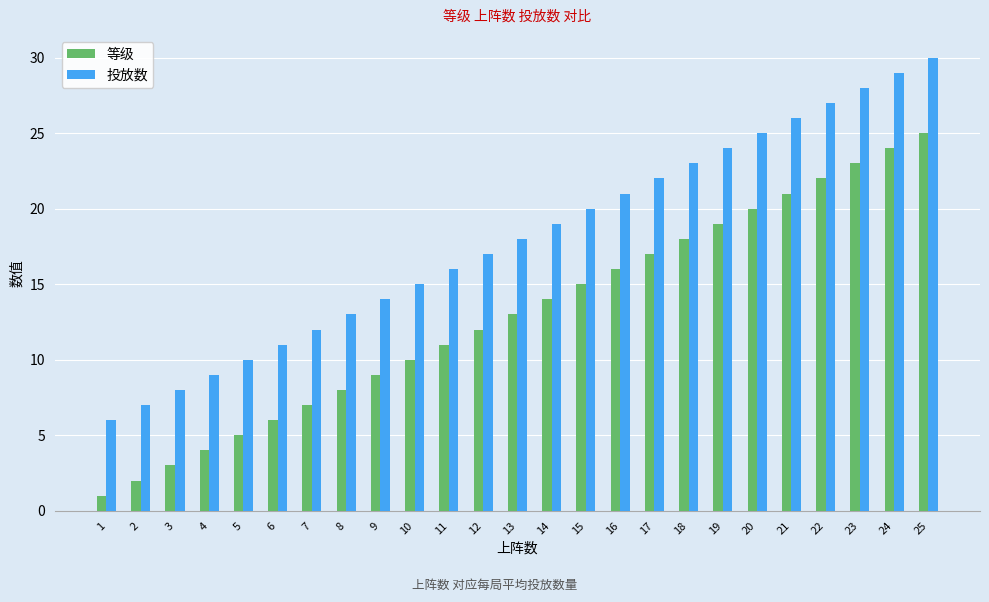

The 投放数 series shows 26 at 21. True or false?

True